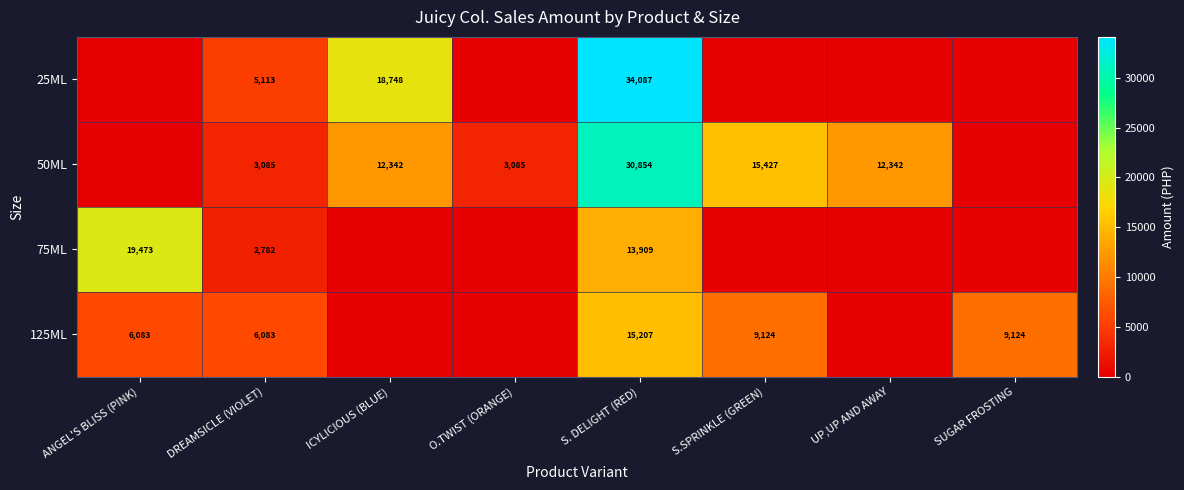

The value of 25ML at ICYLICIOUS (BLUE) is 4204.9. True or false?

False